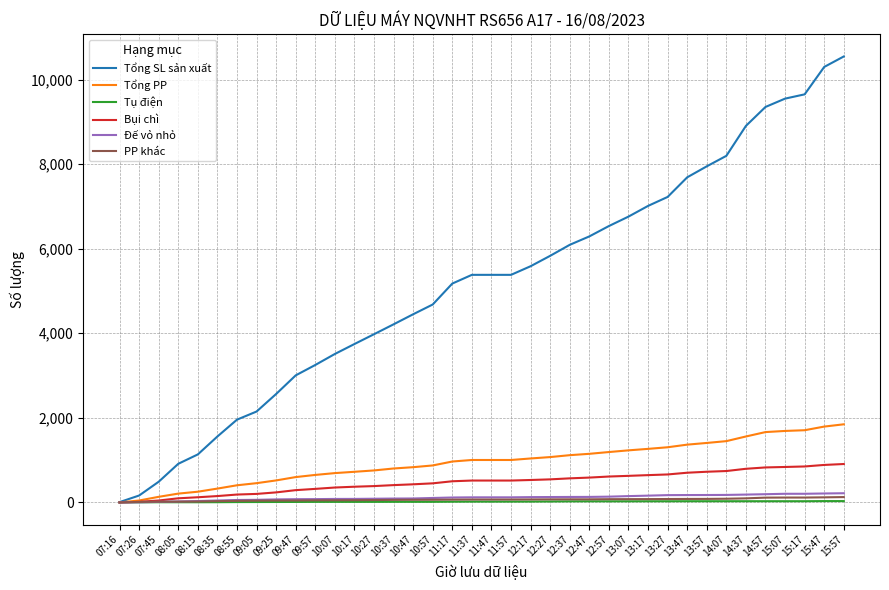

Which category has the highest value in the Tổng SL sản xuất series?

15:57